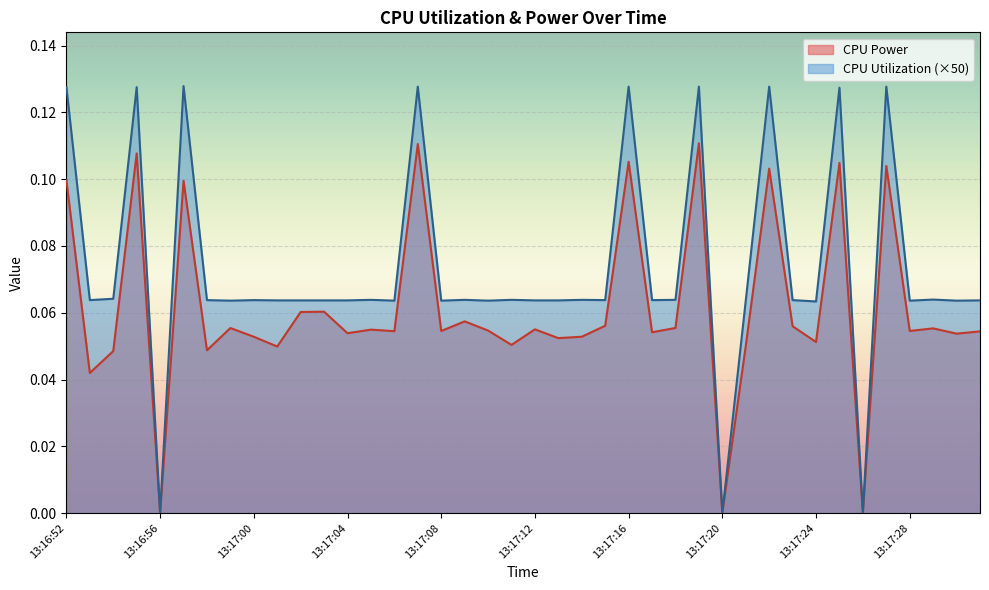

Rank the series at 13:17:24 from highest to lowest value.

CPU Utilization (×50), CPU Power